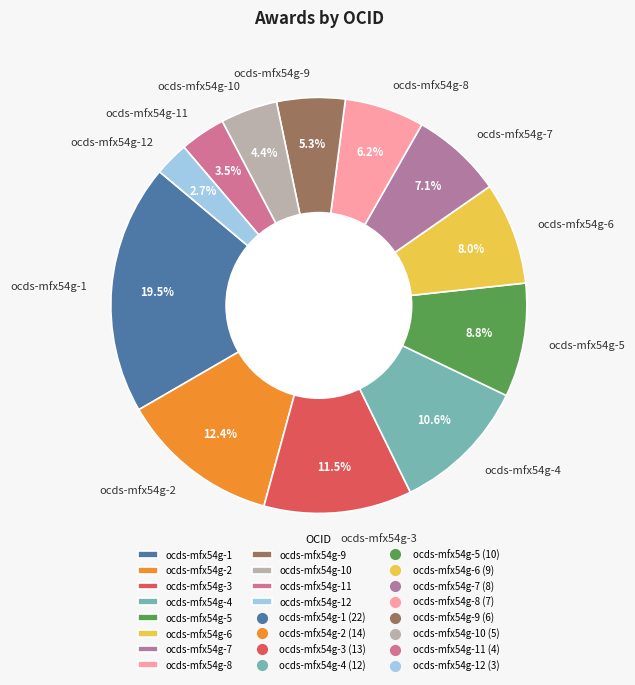

What is the total percentage of ocds-mfx54g-4 and ocds-mfx54g-7?

17.7%